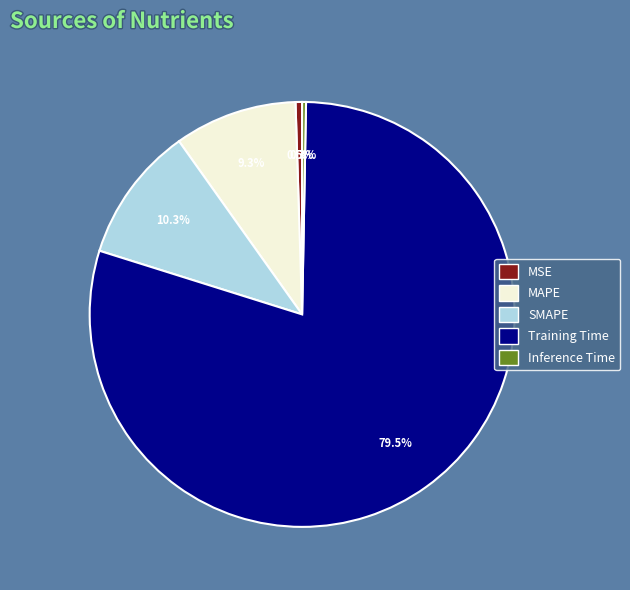

Between Training Time and MAPE, which is larger?

Training Time